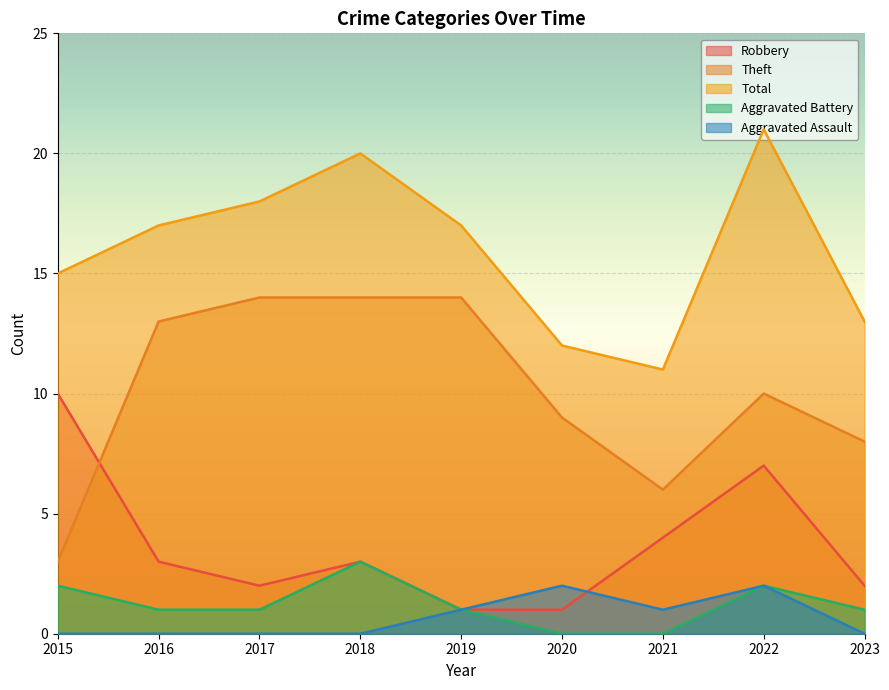

What are all the series names shown in the legend?

Robbery, Theft, Total, Aggravated Battery, Aggravated Assault